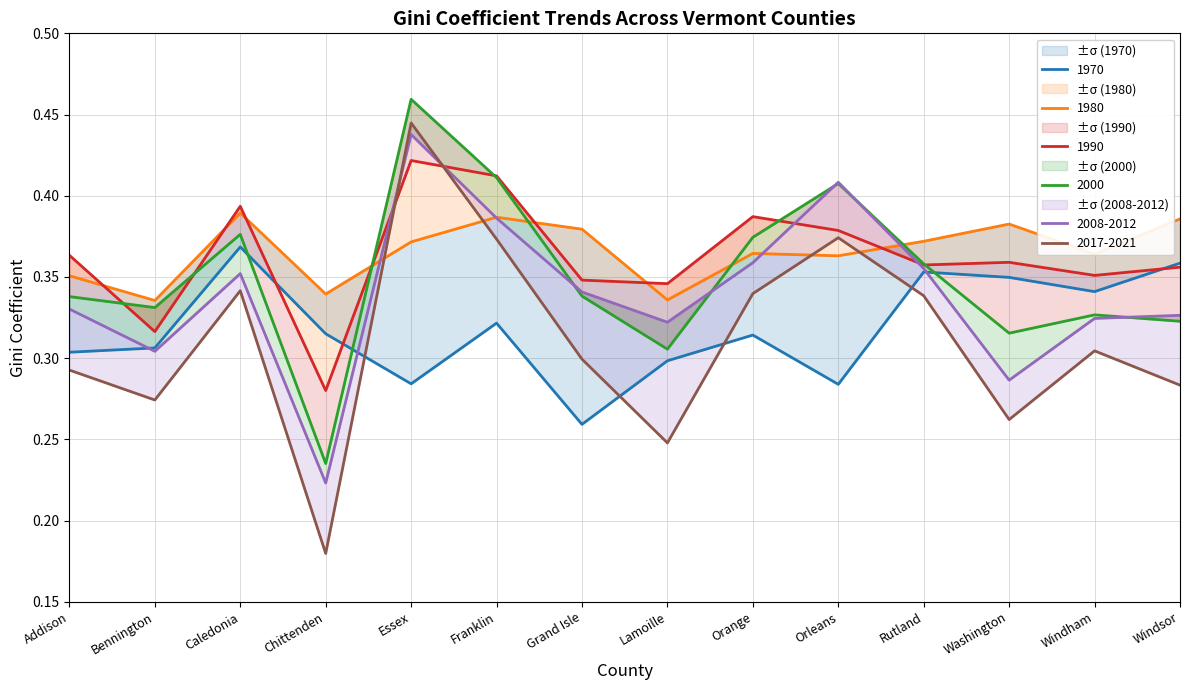

What is the average value of the 2017-2021 series?

0.3